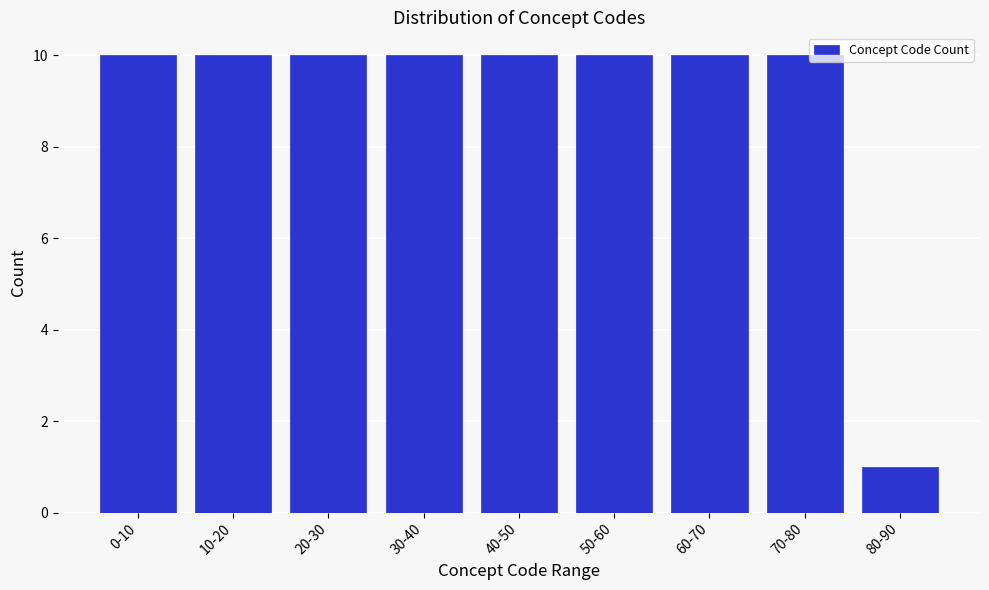

Reading right to left, transcribe all the data shown in this chart.

1	10	10	10	10	10	10	10	10